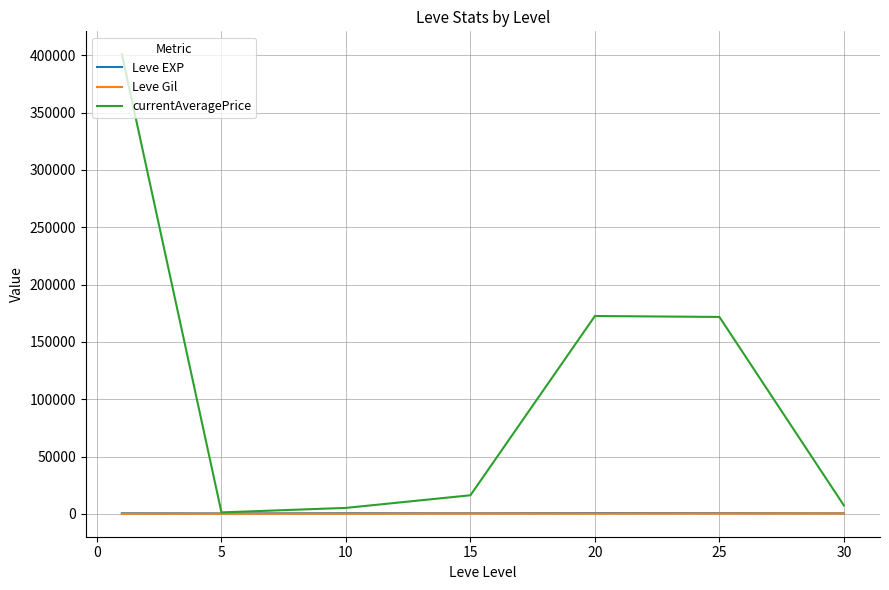

Does the chart have visible grid lines?

Yes